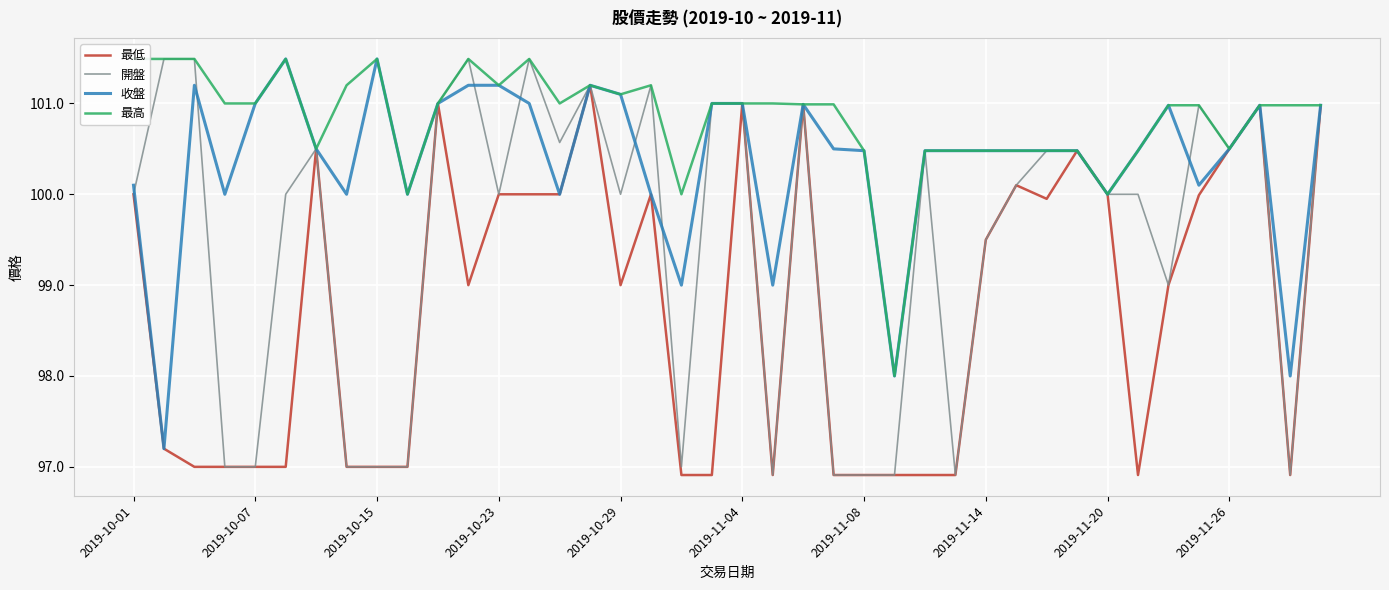

Is this an area chart (filled region under the line)?

No